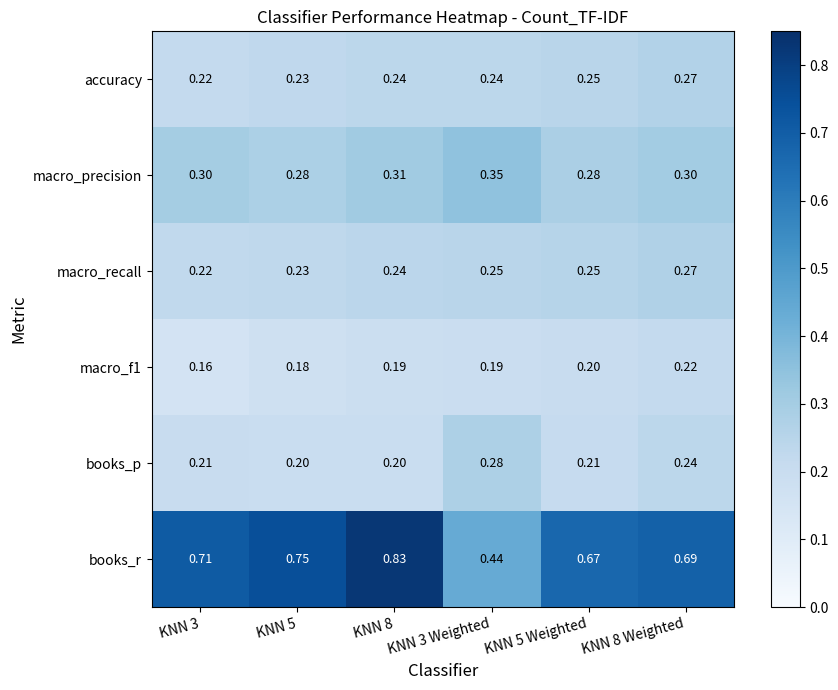

Between KNN 8 and KNN 3 Weighted, which series saw the biggest shift?

books_r